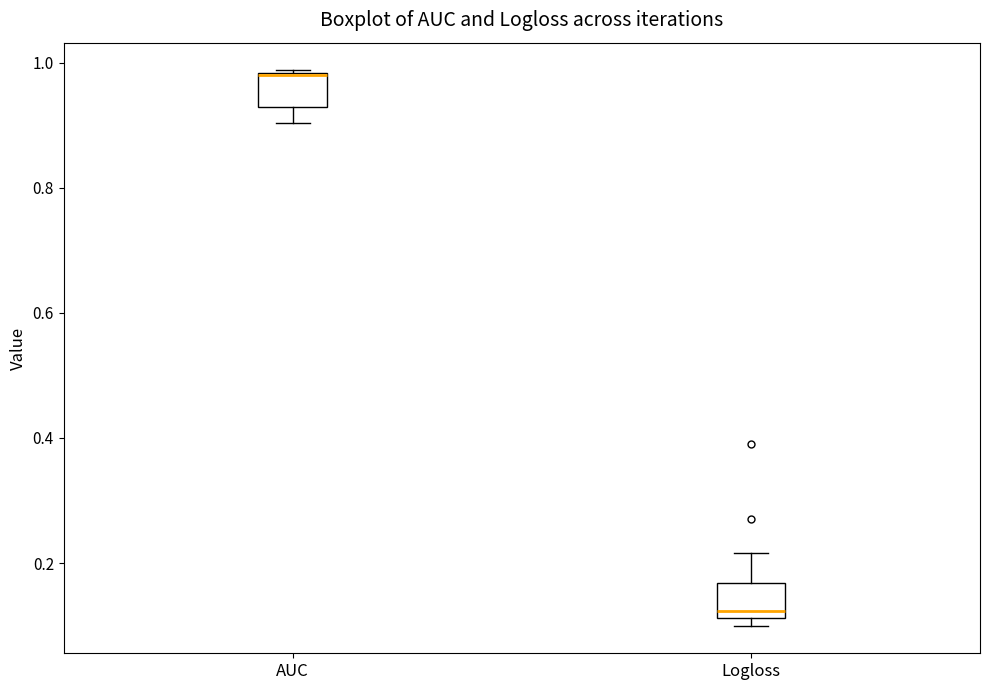

Where is the lower edge of the box for Logloss on the y-axis? The values are not printed on the chart, so give them approximately, as read against the axis.

0.12